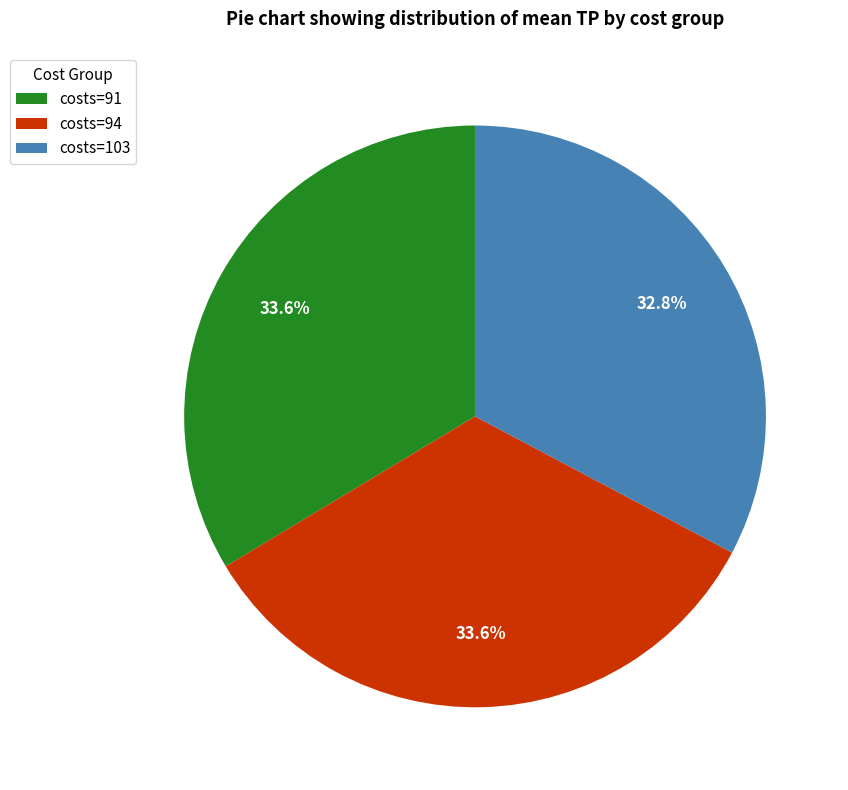

To the nearest percent, what percentage of the pie is costs=91?

34%